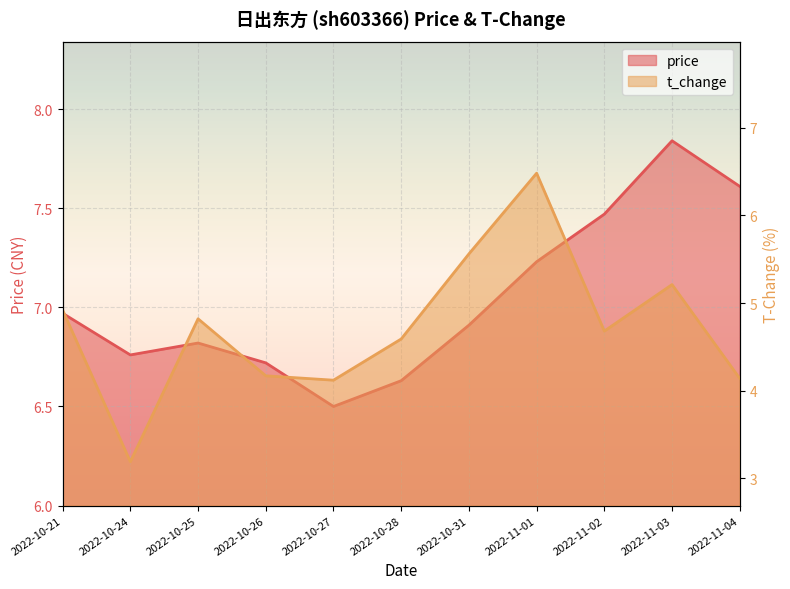

What is the lowest value of the t_change series?

3.2